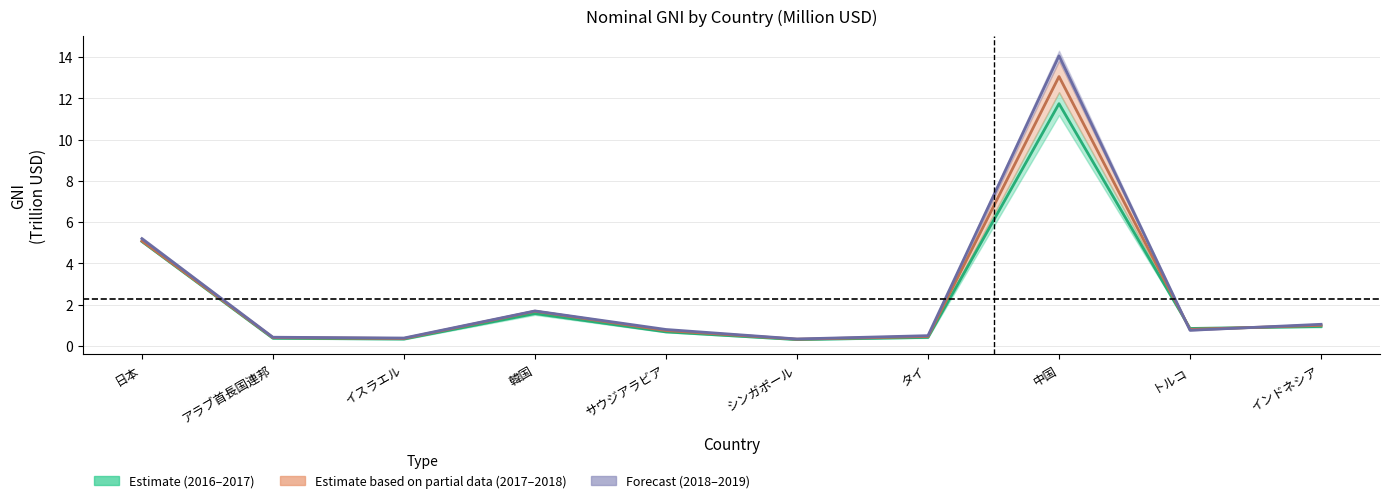

Reading left to right, what are all the values shown in this chart?

2016–2017 Mean: 5.1	0.4	0.3	1.6	0.7	0.3	0.4	11.7	0.8	0.9
2017–2018 Mean: 5.1	0.4	0.4	1.7	0.7	0.3	0.5	13.1	0.8	1.0
2018–2019 Mean: 5.2	0.4	0.4	1.7	0.8	0.3	0.5	14.1	0.8	1.0